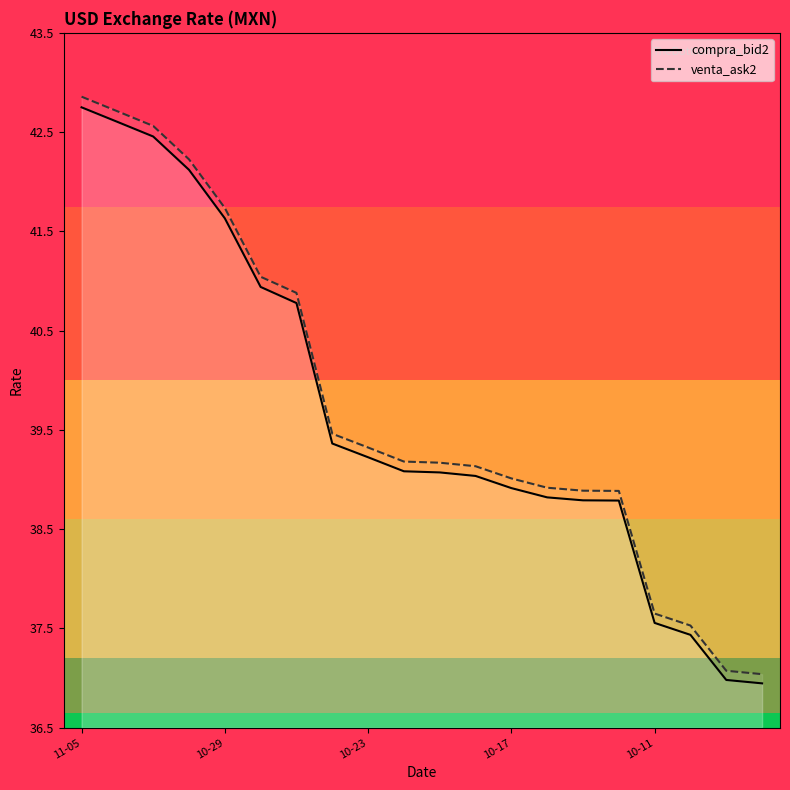

What is the value of the compra_bid2 point at the 14th from the left?

38.8